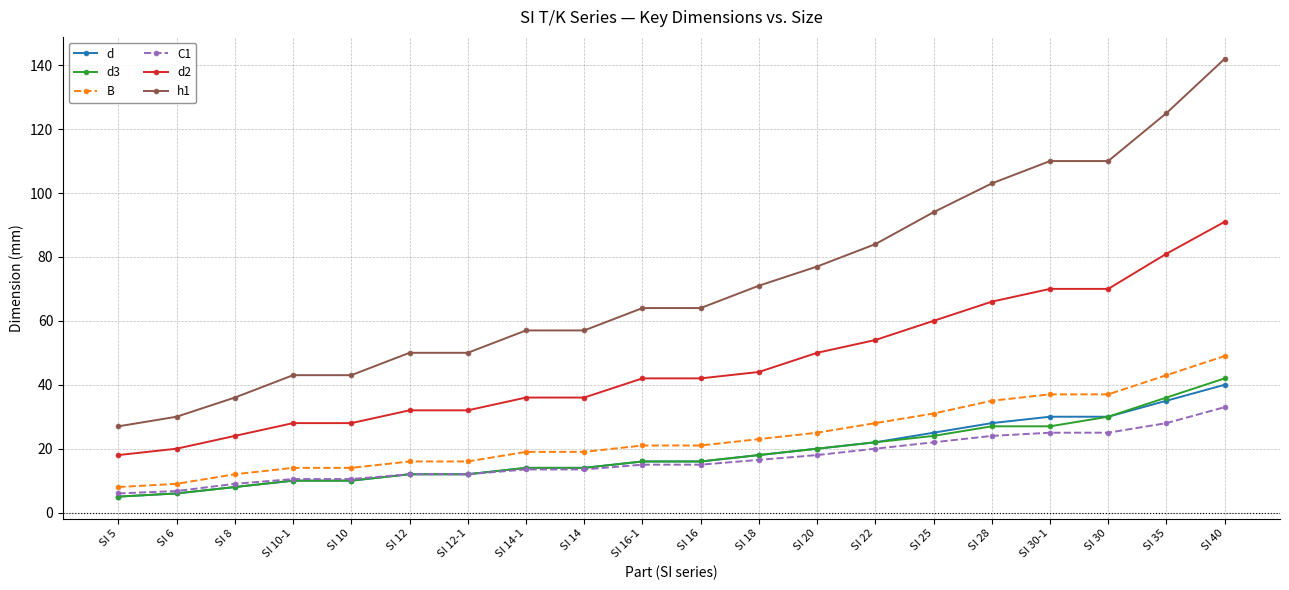

What is the spread (max minus min) of values at SI 20?

59.0